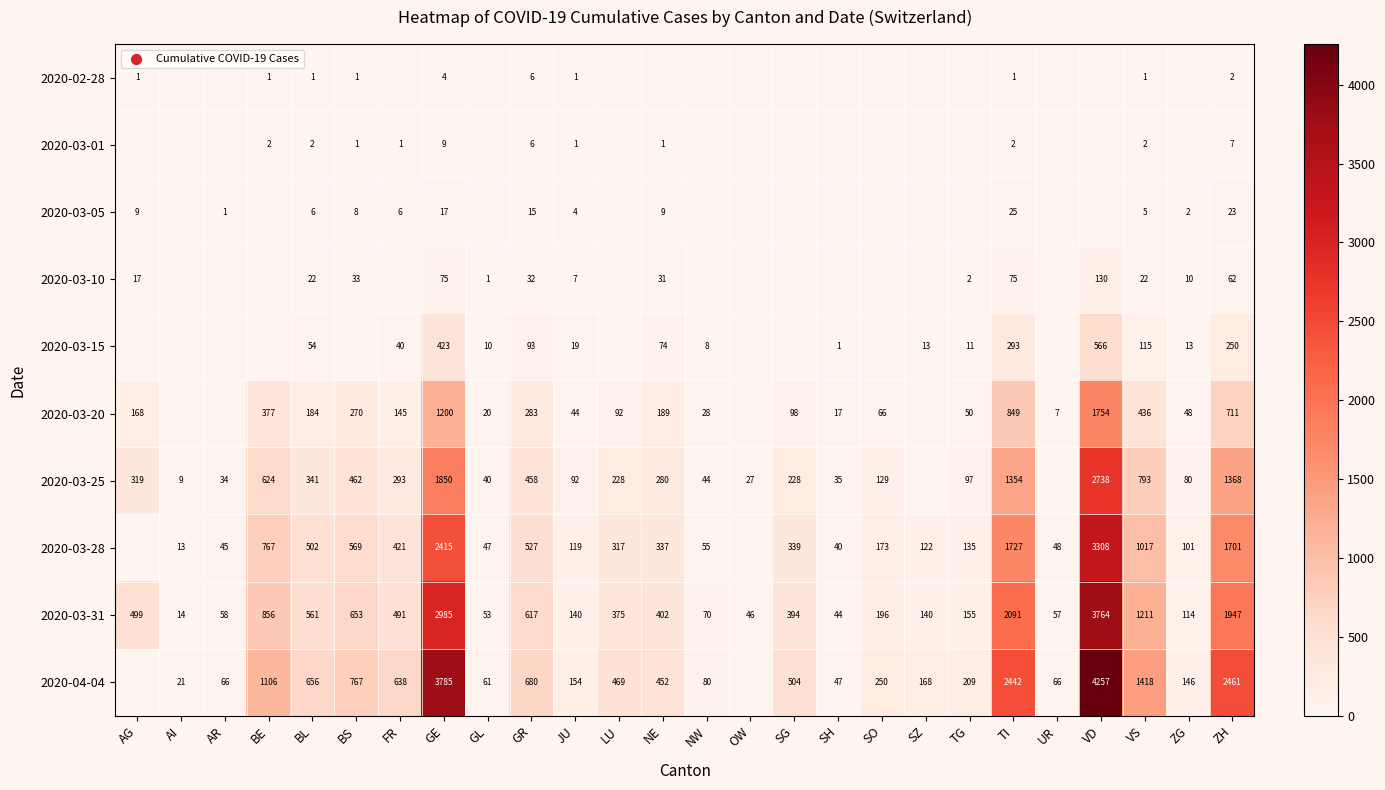

What is the approximate value of 2020-03-31 at VS, to the nearest 10?

1210